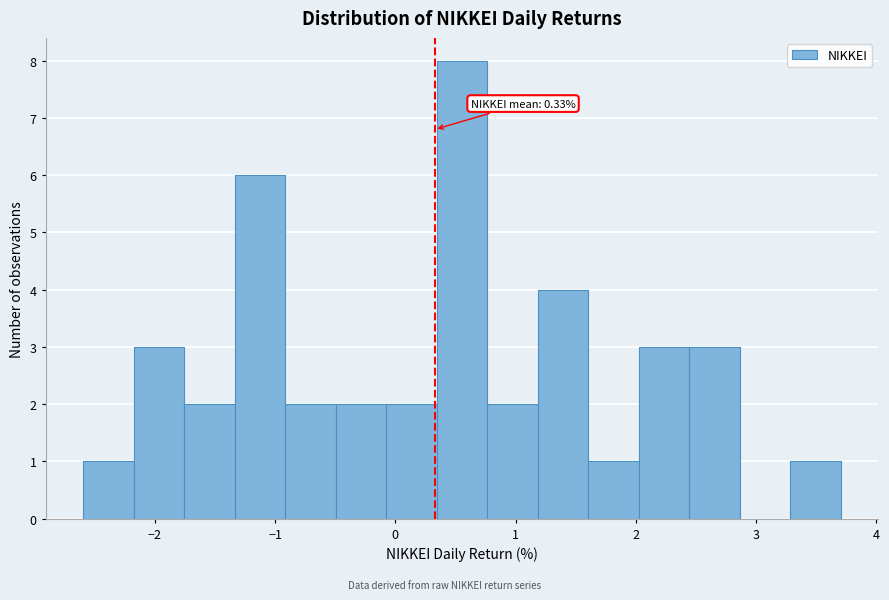

Over which range of the x-axis is the bar tallest?

0.3 to 0.8